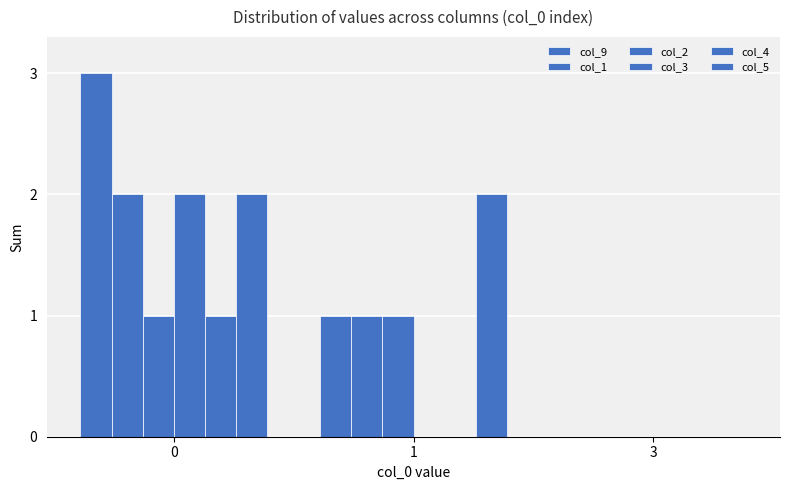

How many data points does each series have?

3